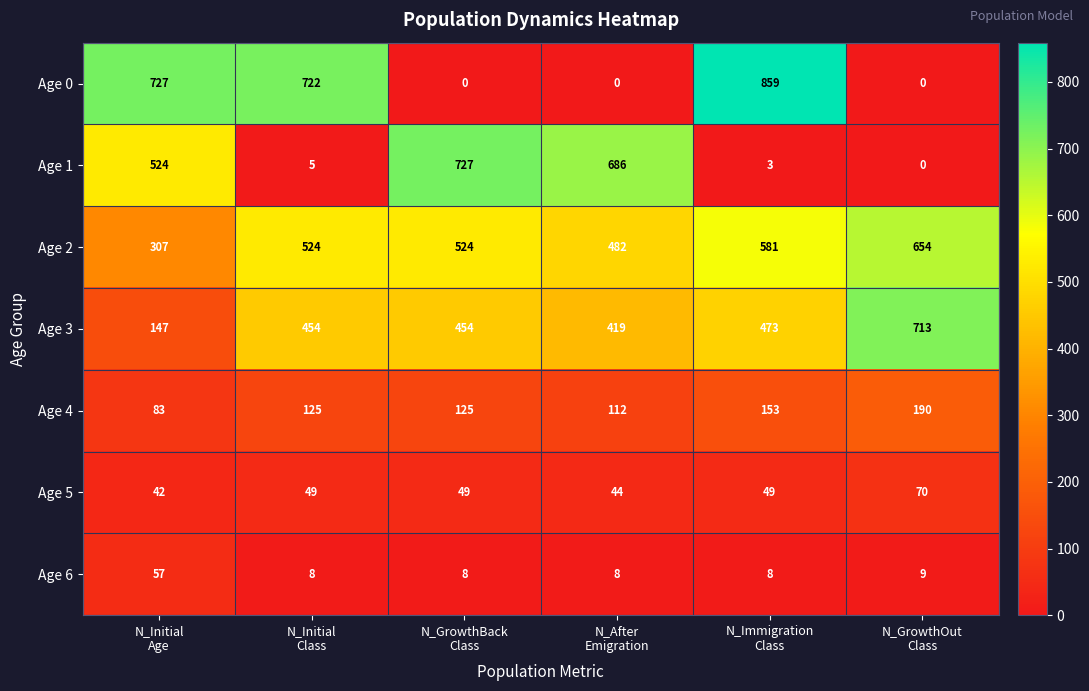

What is the average value of the Age 3 series?

443